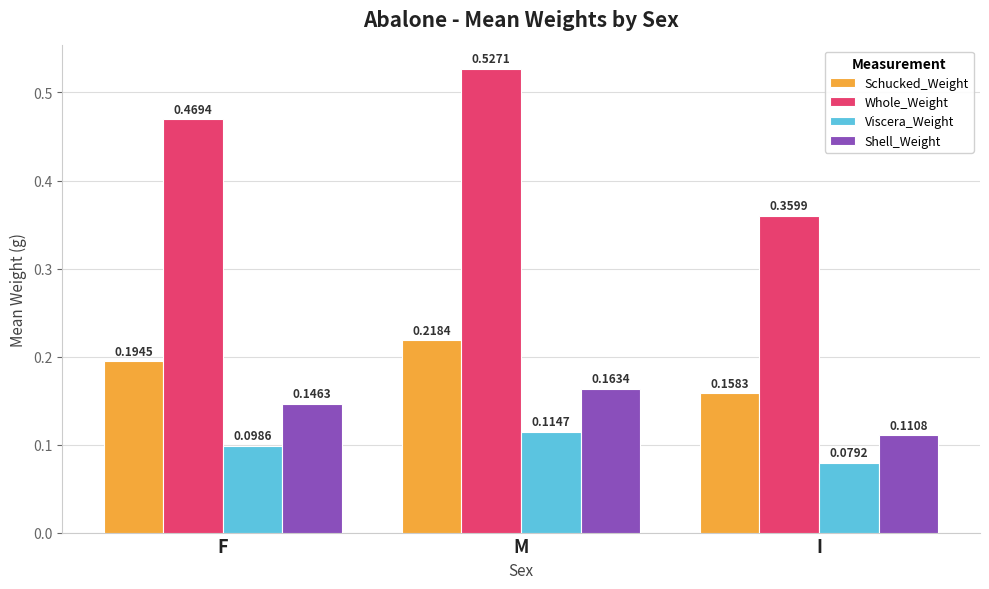

Which series has the largest total across all categories?

Whole_Weight